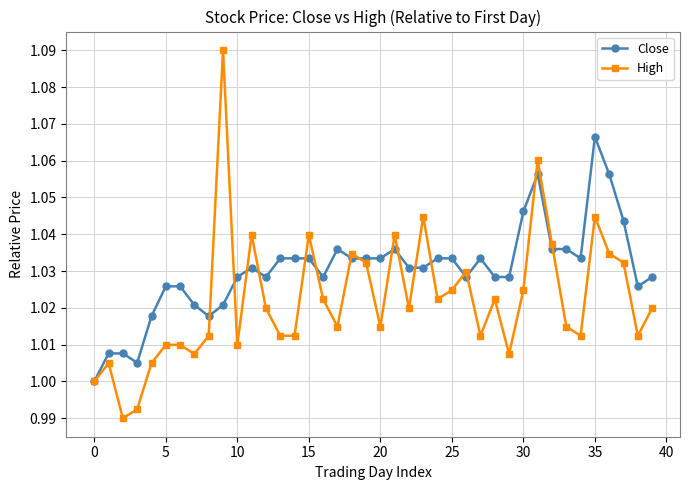

True or false: High has more than 1 interior local peaks.

True